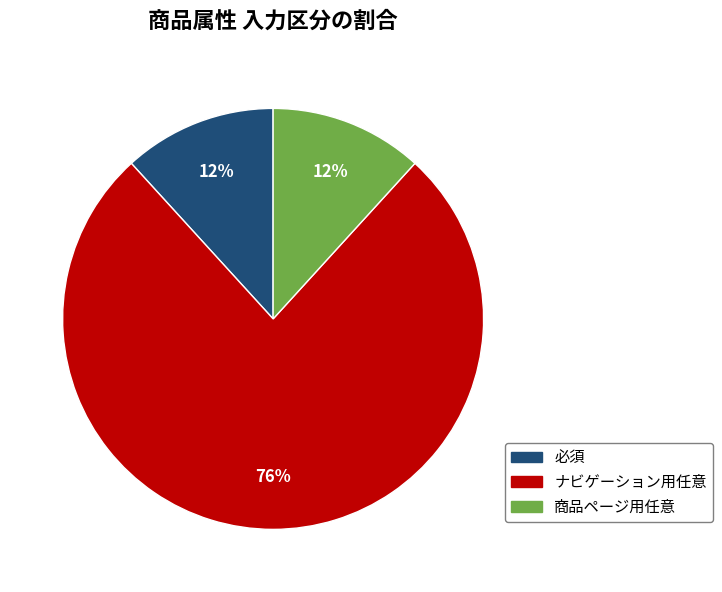

Is there a majority slice in this chart?

Yes